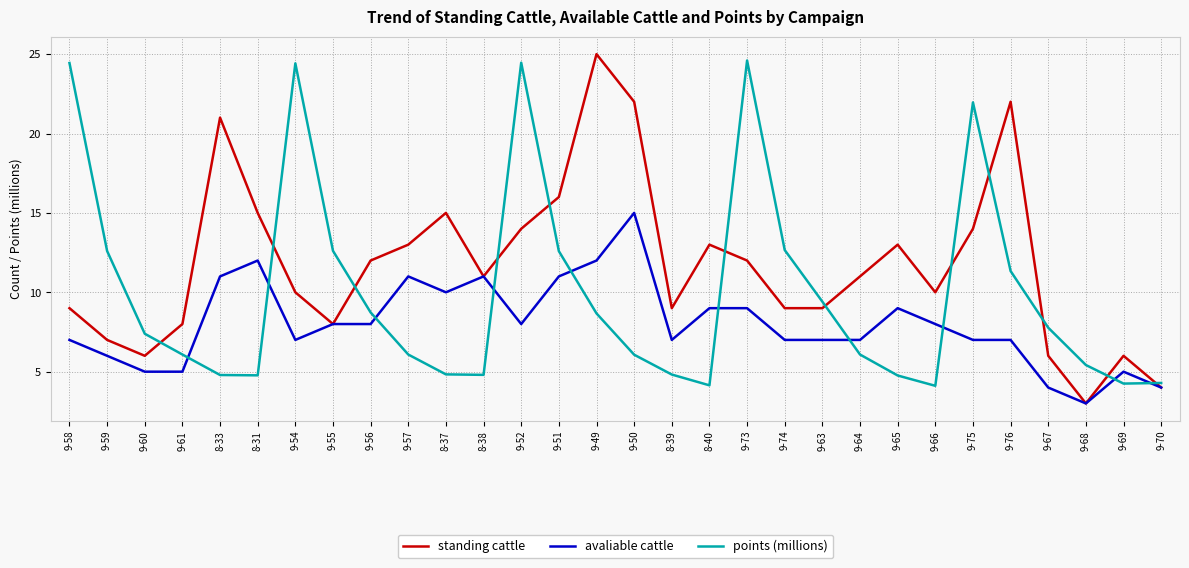

Which series has the largest range (max minus min)?

standing cattle